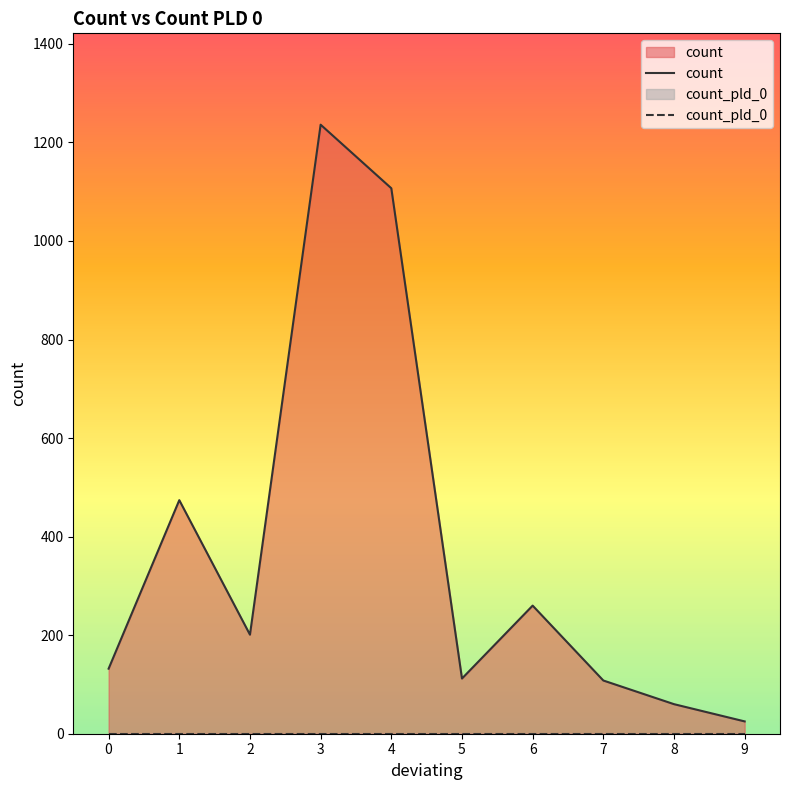

What is the difference between the maximum and minimum values in the count series?

1211